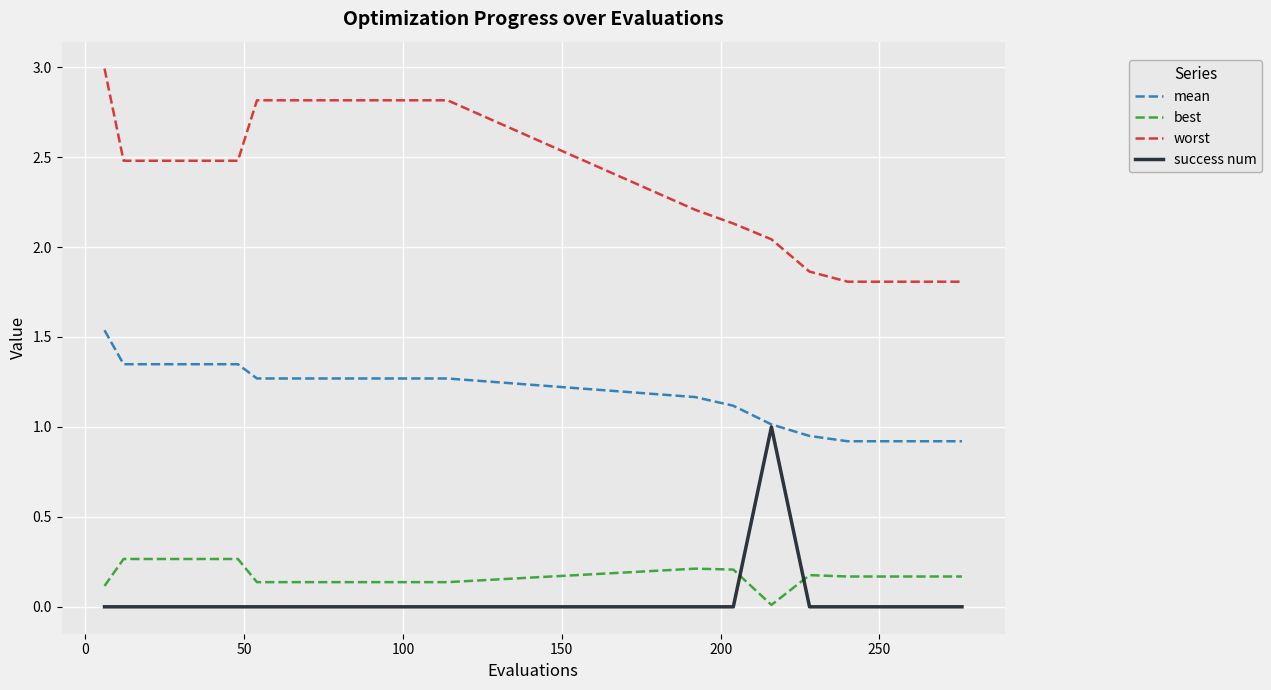

What is the maximum value shown in the chart?

3.0